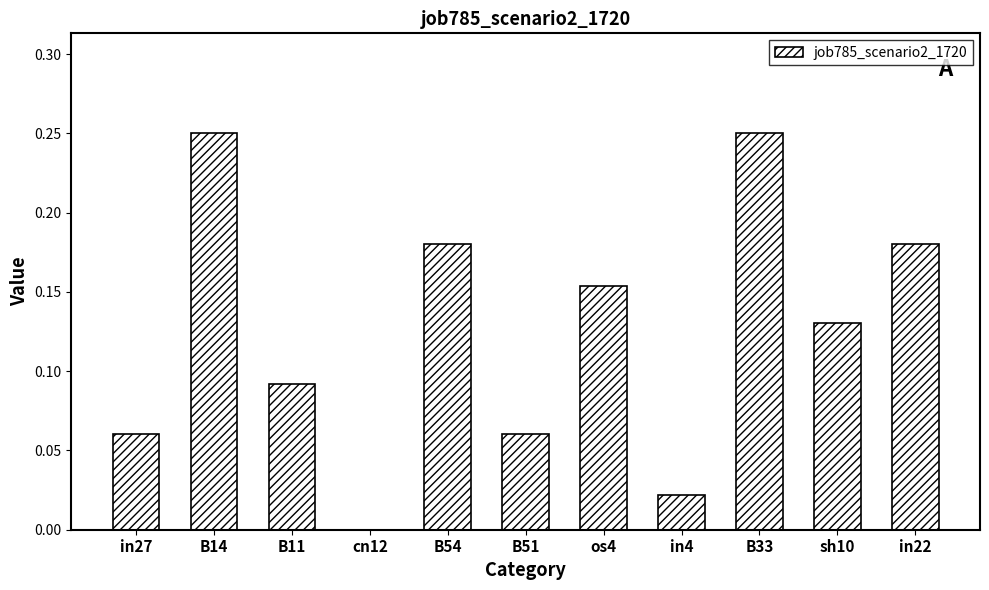

How many values are above zero?

10